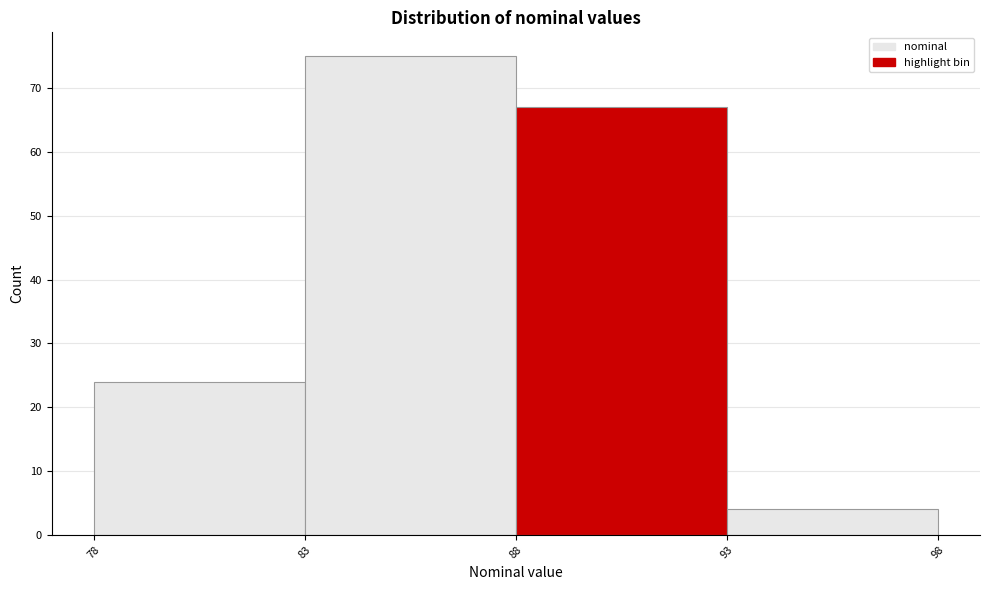

Reading left to right, transcribe this chart: for each bar, give the range it covers on the x-axis and its height. The values are not printed on the chart, so give them approximately, as read against the axis.

78 to 83: 24
83 to 88: 75
88 to 93: 67
93 to 98: 4